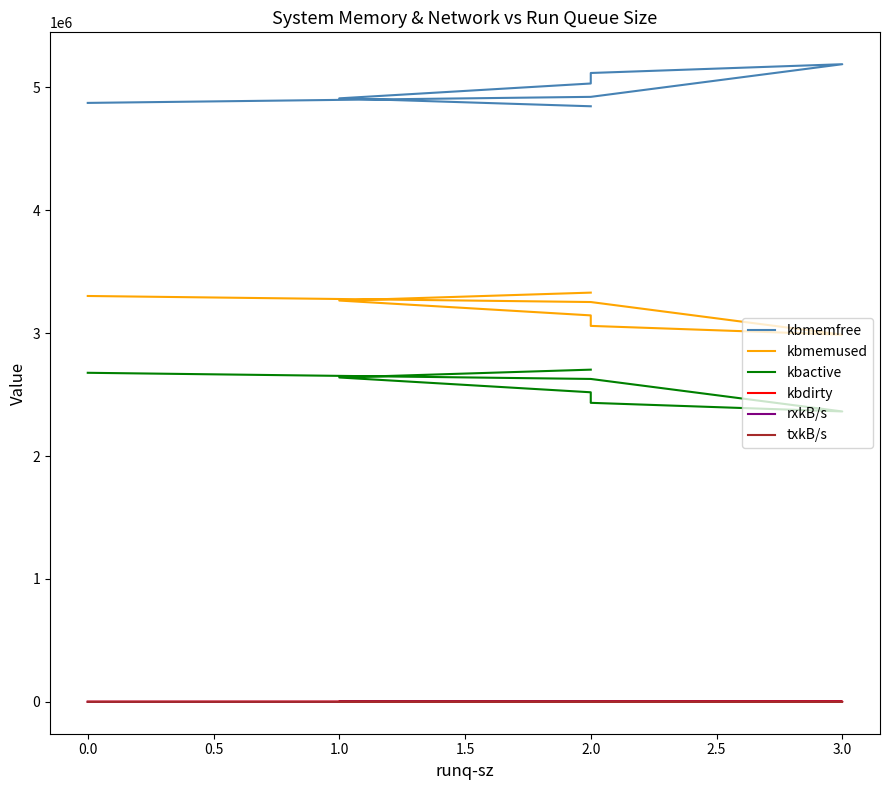

Which series has the largest total across all categories?

kbmemfree